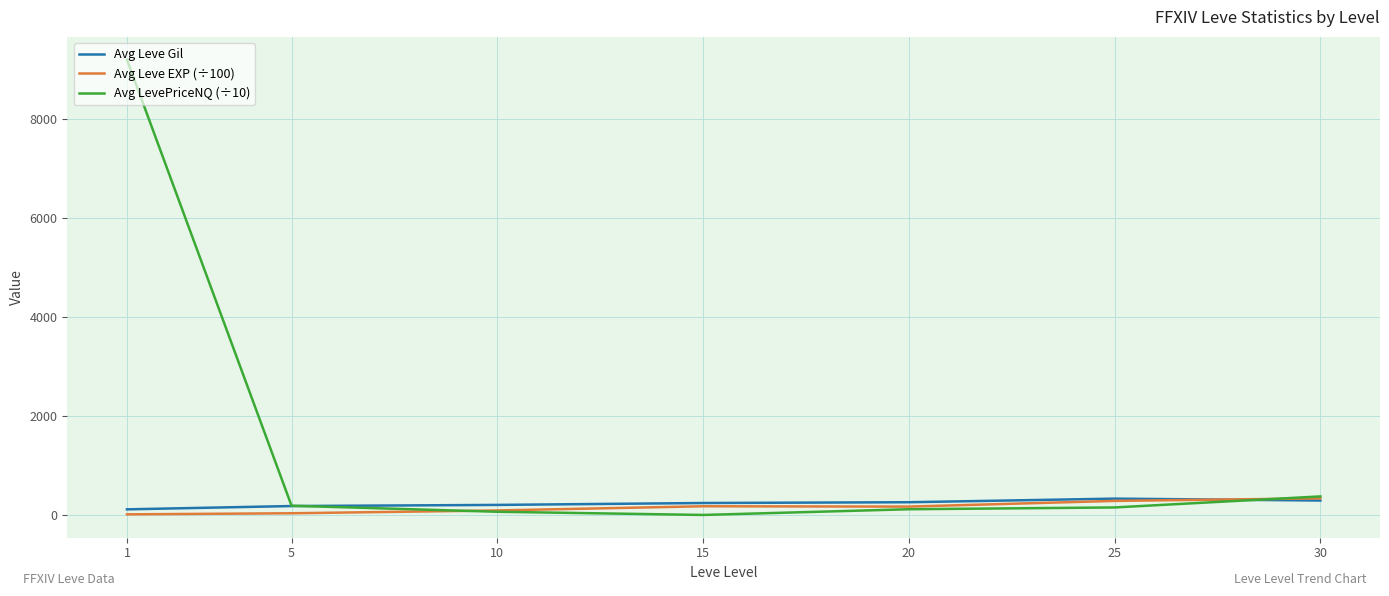

What is the highest value of the Avg Leve Gil series?

329.7